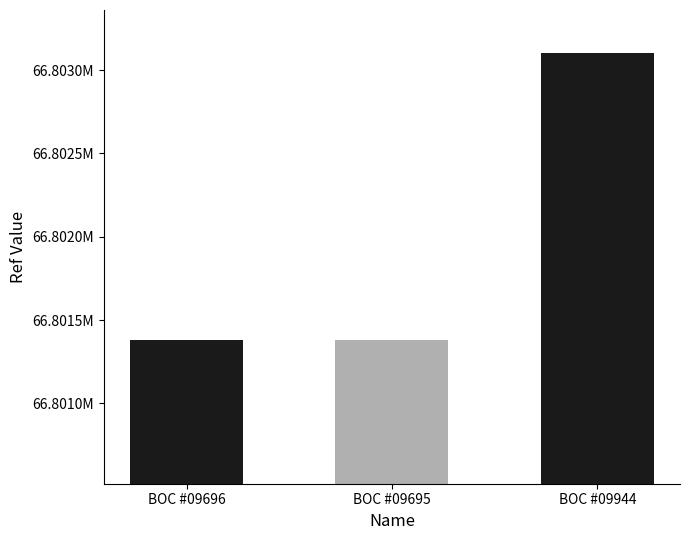

Are the bars horizontal?

No